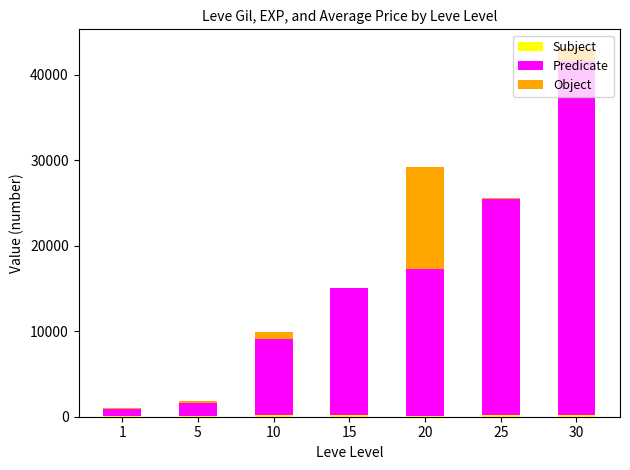

At which category is the sum across all series the highest?

30